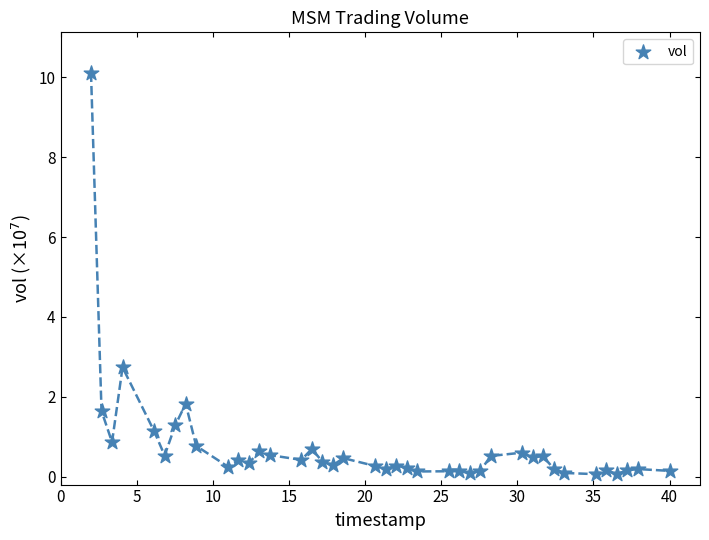

What is the range of X values (max minus min)?

38.0